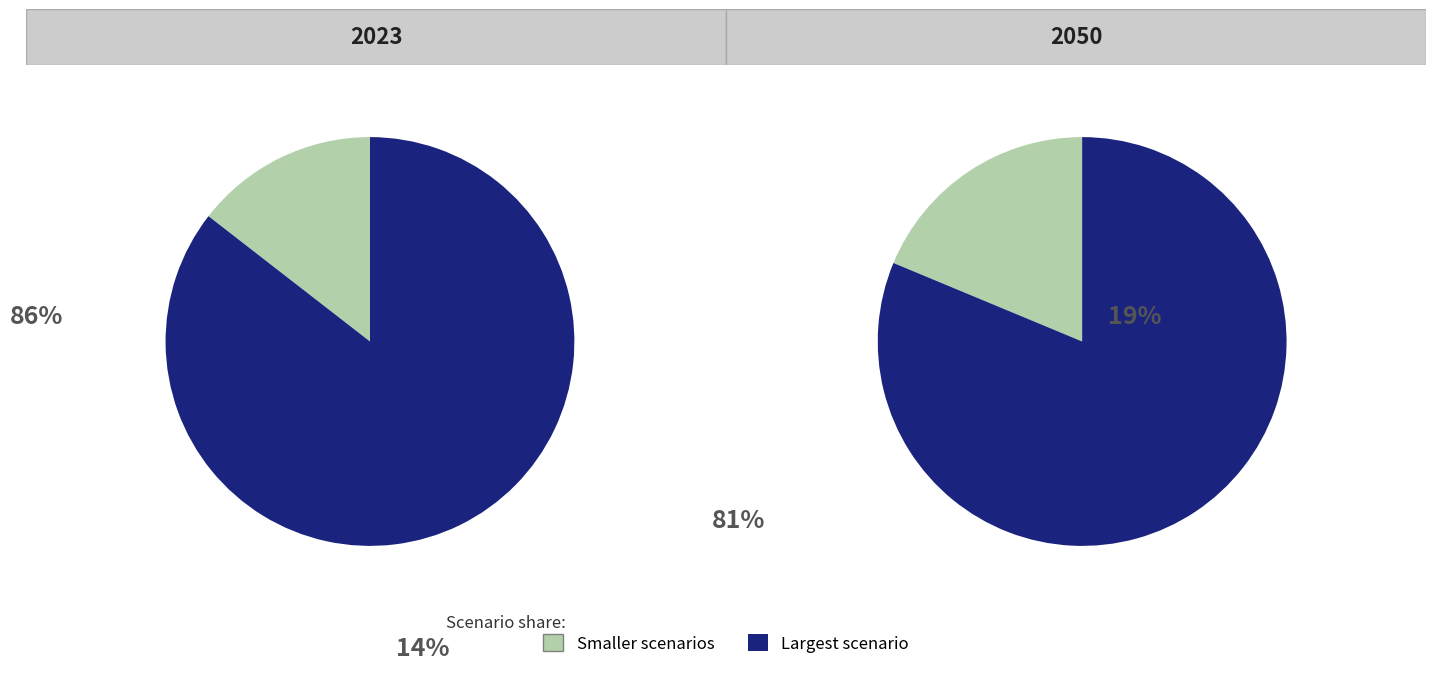

Does 5 account for over 50% of the chart?

No